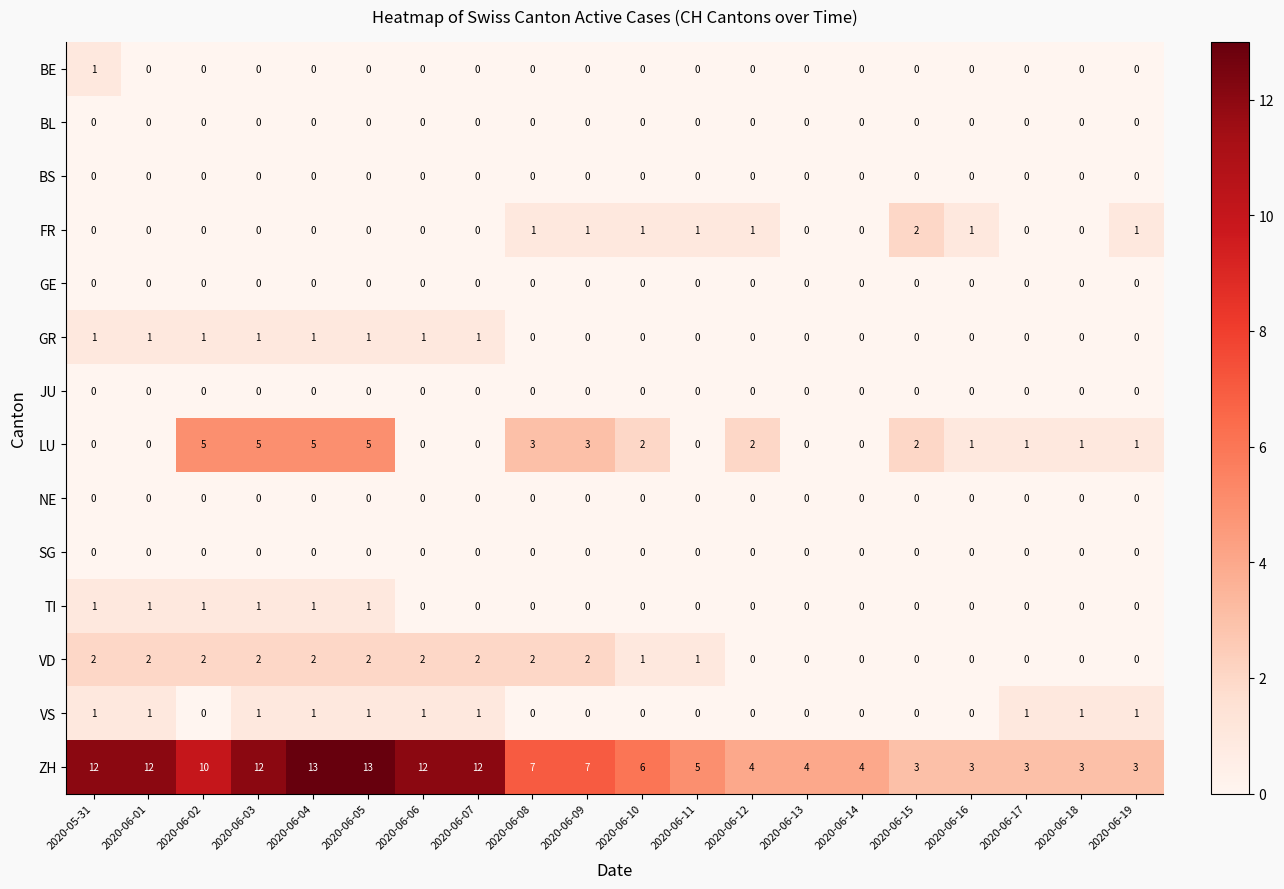

True or false: BE has a value of -1 at 2020-06-06.

False